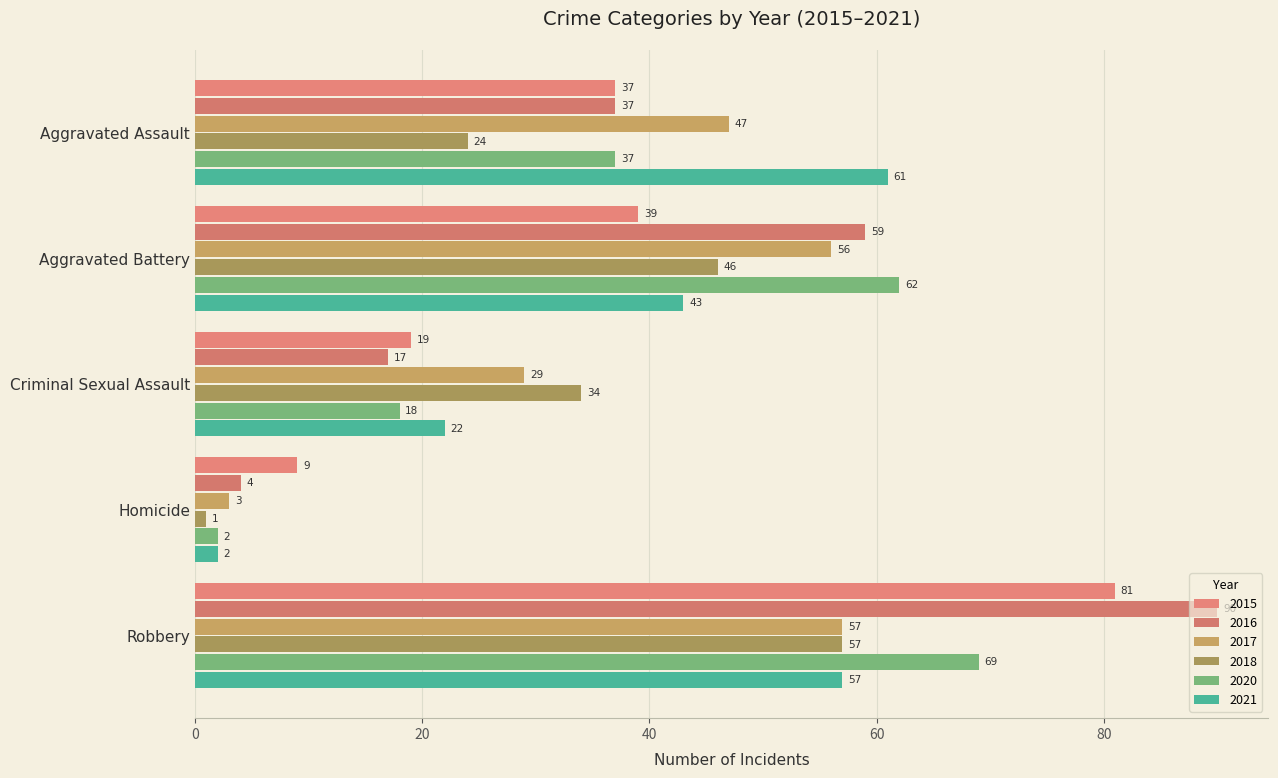

How many data points in 2021 are less than 43?

2